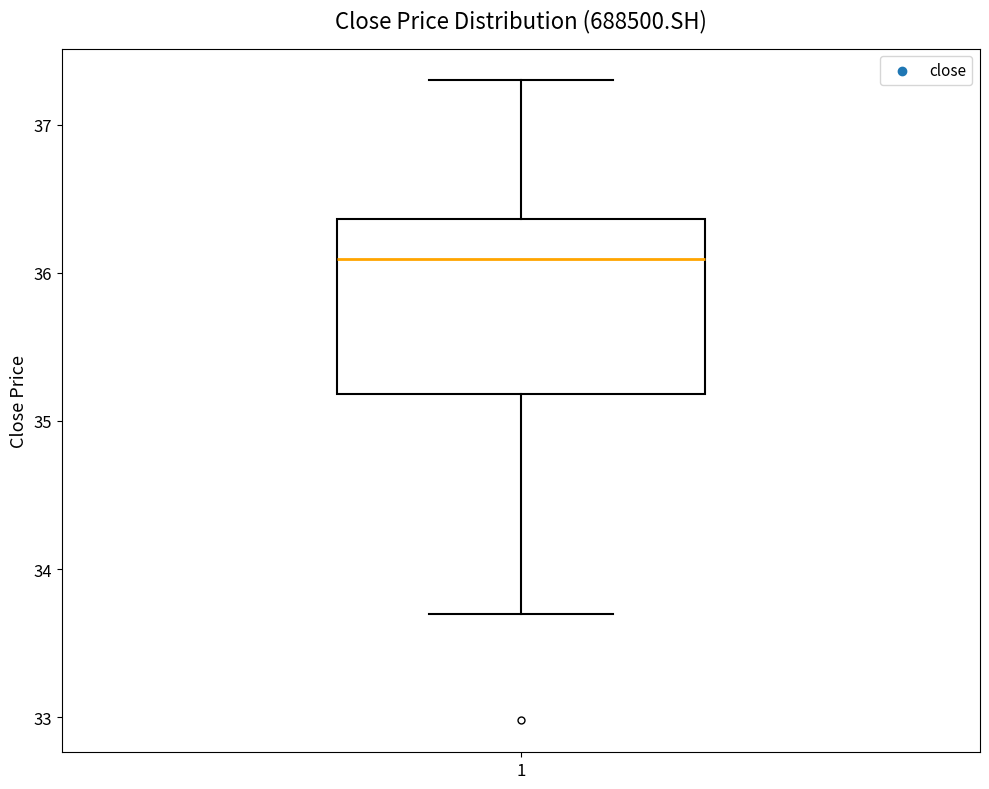

Read this box plot against the y-axis: the position of the median line, the range covered by the box, and the ends of both whiskers. The values are not printed on the chart, so give them approximately, as read against the axis.

median 36.1, box 35.2 to 36.4, whiskers 33.7 to 37.3